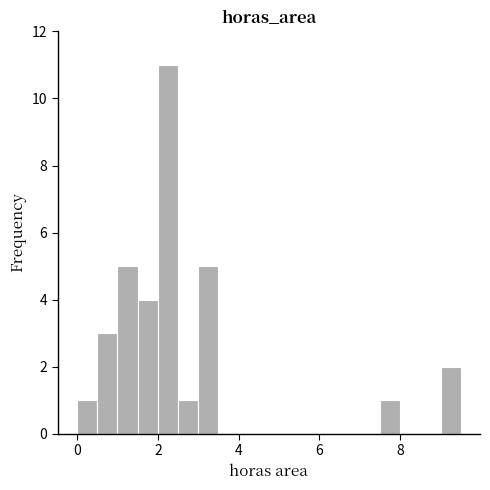

Around what value on the x-axis is the tallest bar? Give the approximate position of its centre, as read against the axis.

2.2